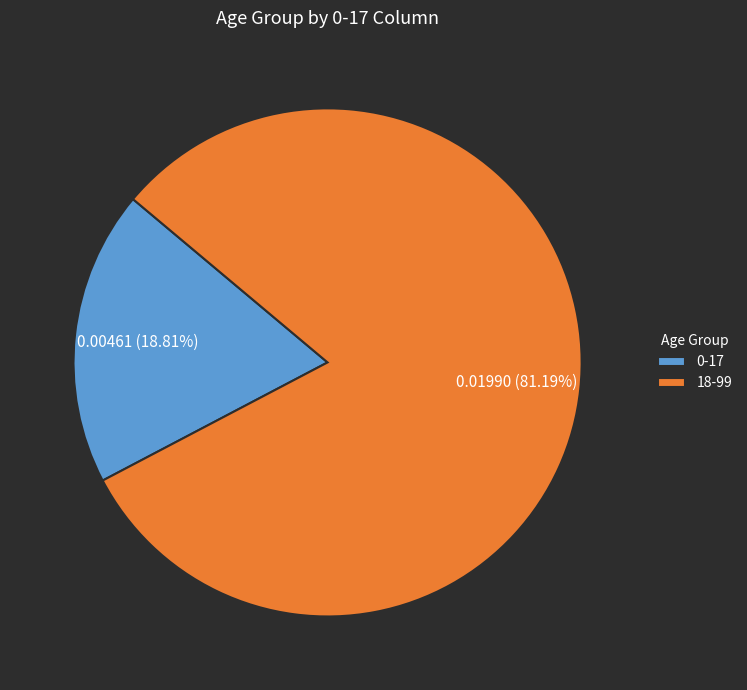

To the nearest percent, what is the average slice percentage?

50%